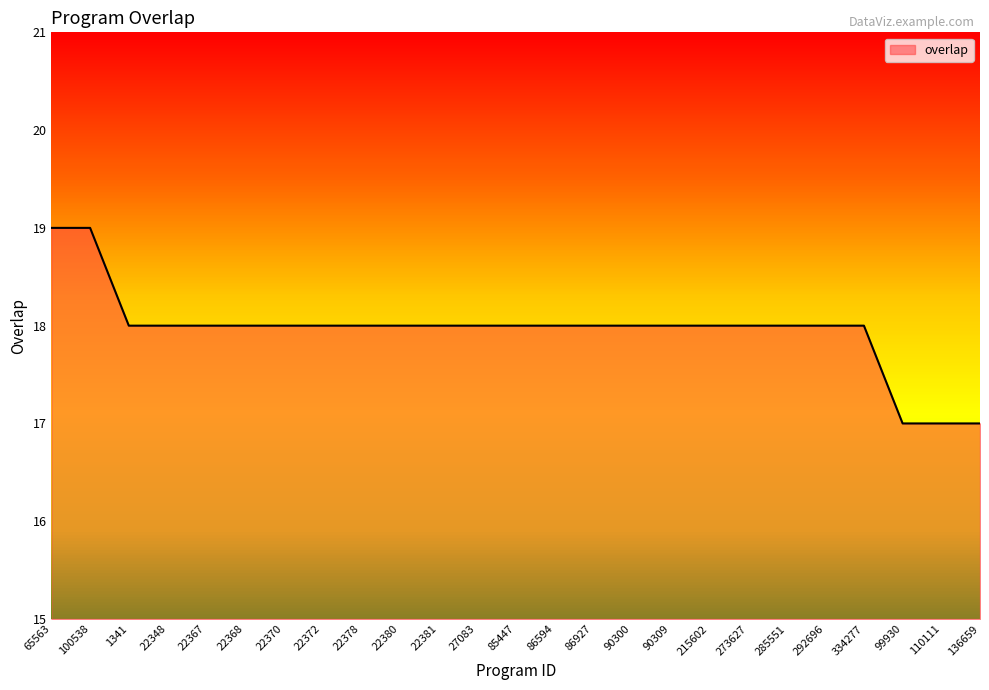

What is the maximum value shown in the chart?

19